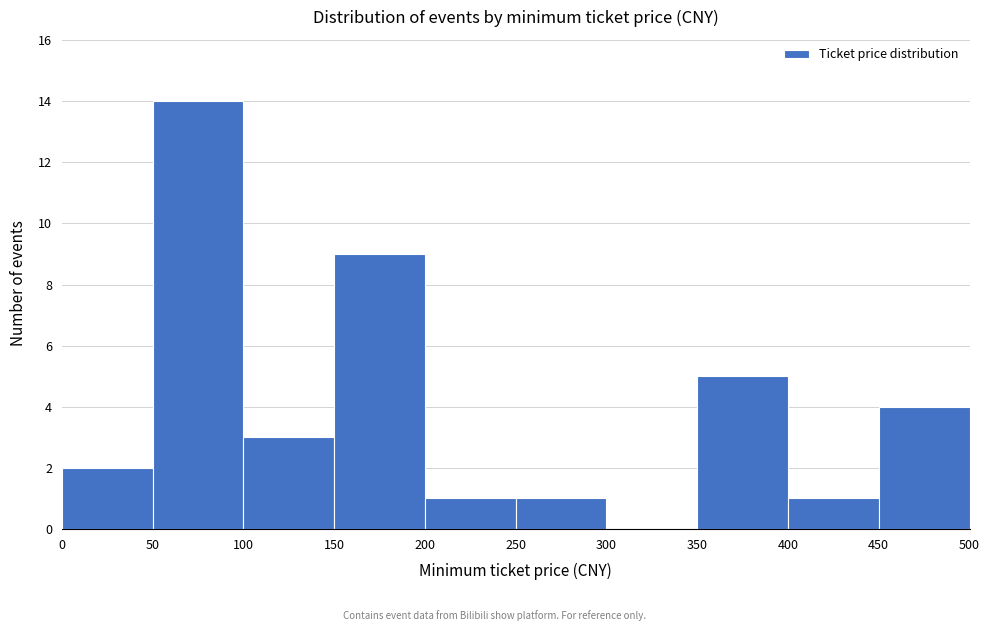

What is the height of the bar covering 250 to 300 on the x-axis? The values are not printed on the chart, so give them approximately, as read against the axis.

1